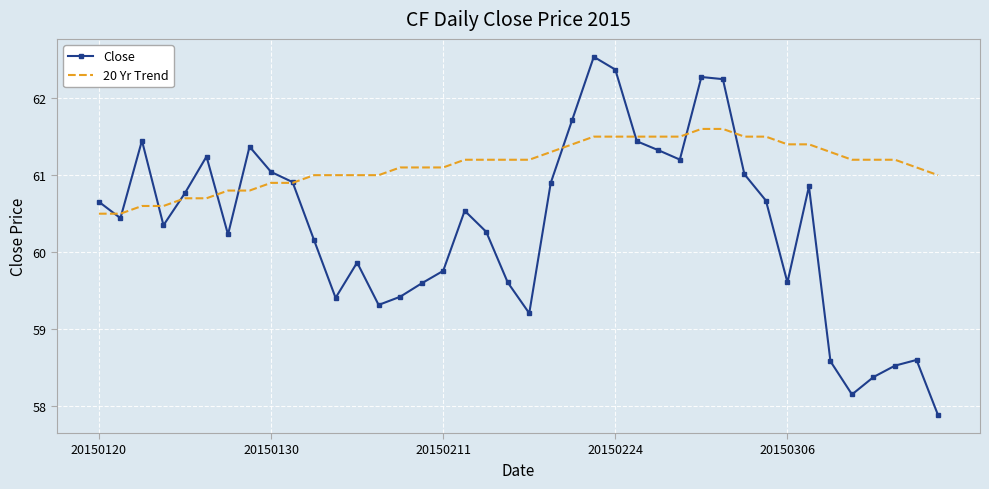

Which series has the widest spread of values?

Close